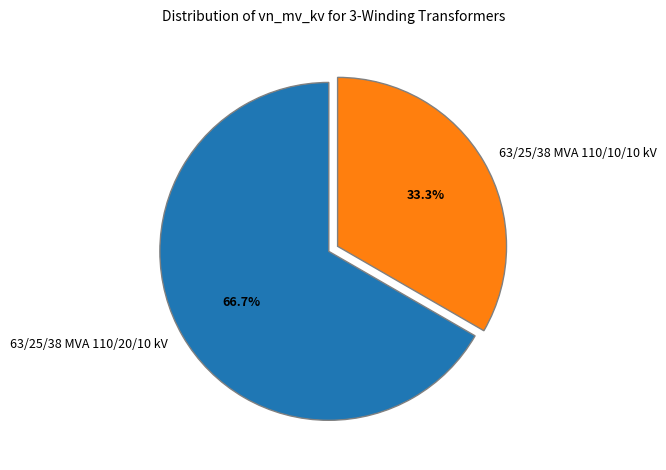

Count the number of slices in the pie.

2